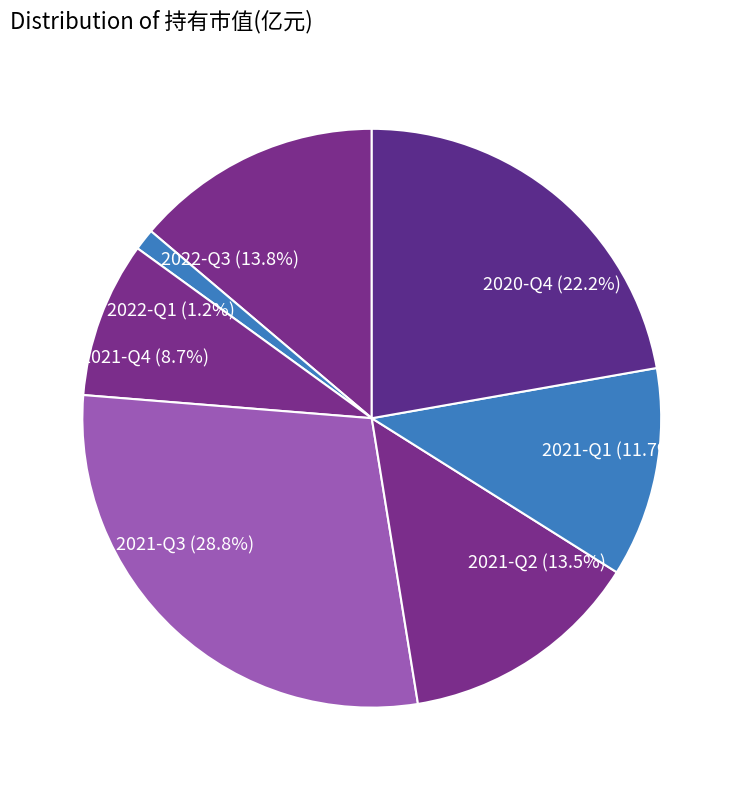

Does any single category account for the majority?

No